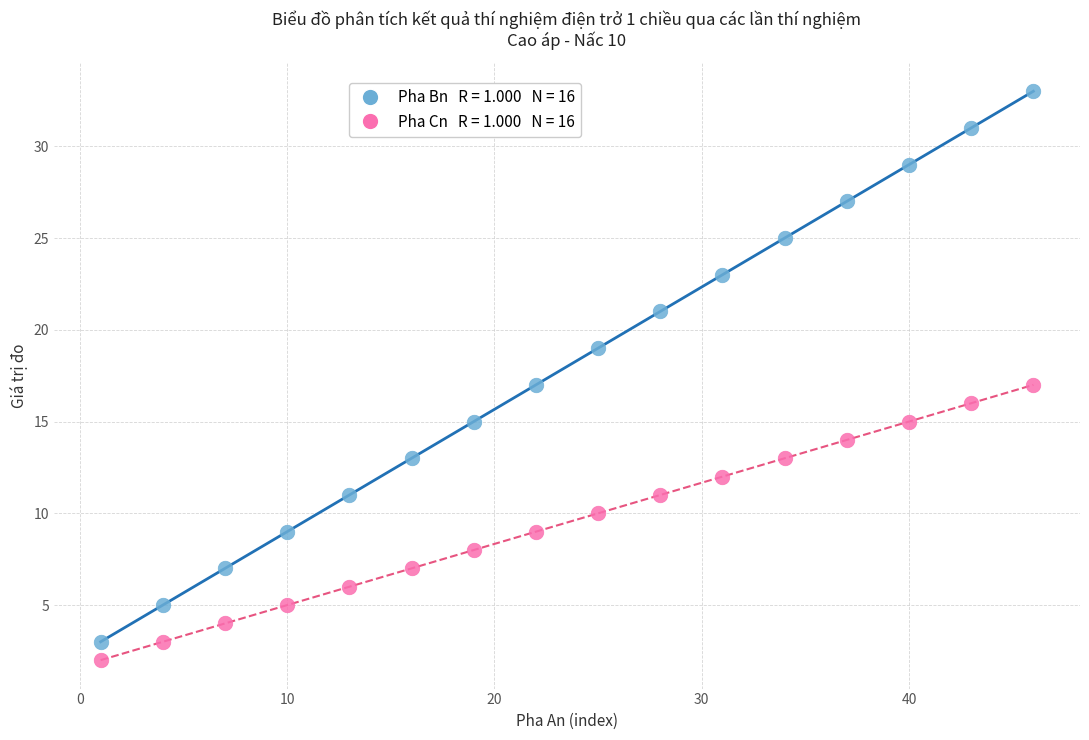

Across all data points, what is the range of Y values (max minus min)?

31